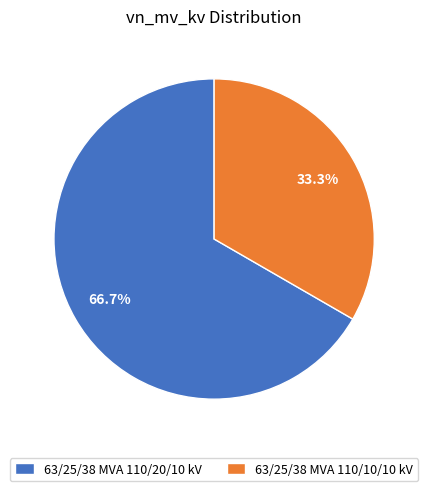

What is the ratio of the value at 63/25/38 MVA 110/10/10 kV to the value at 63/25/38 MVA 110/20/10 kV?

0.5